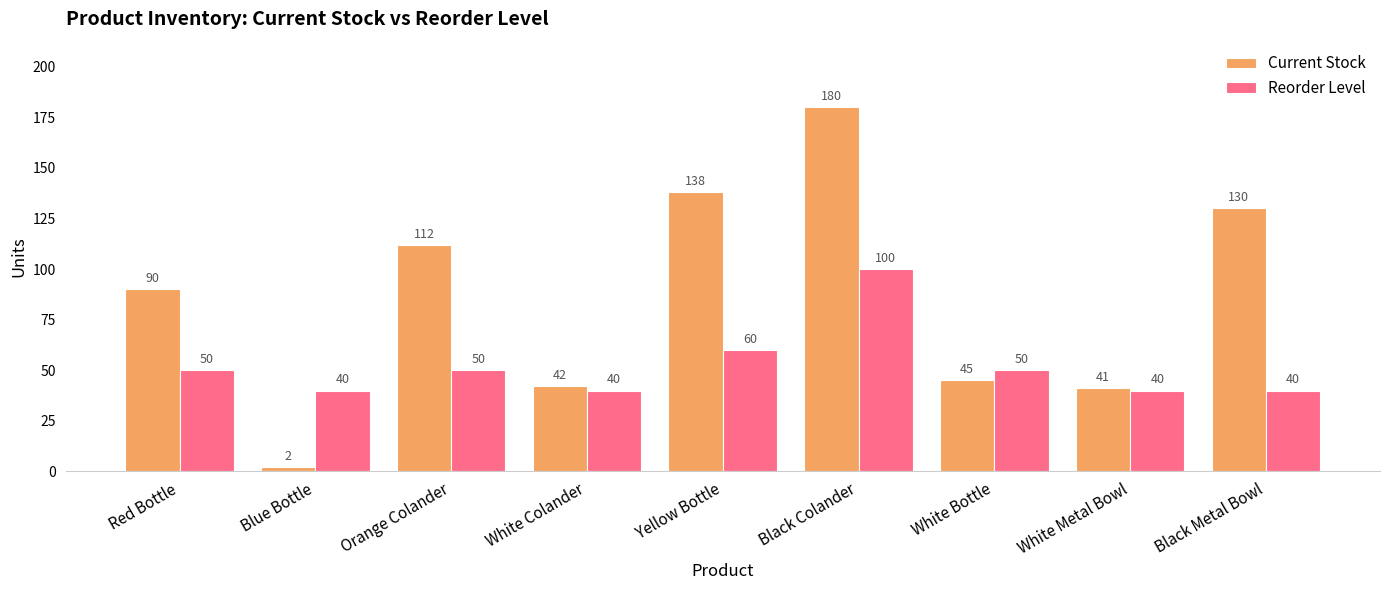

Which series has the widest spread of values?

Current Stock